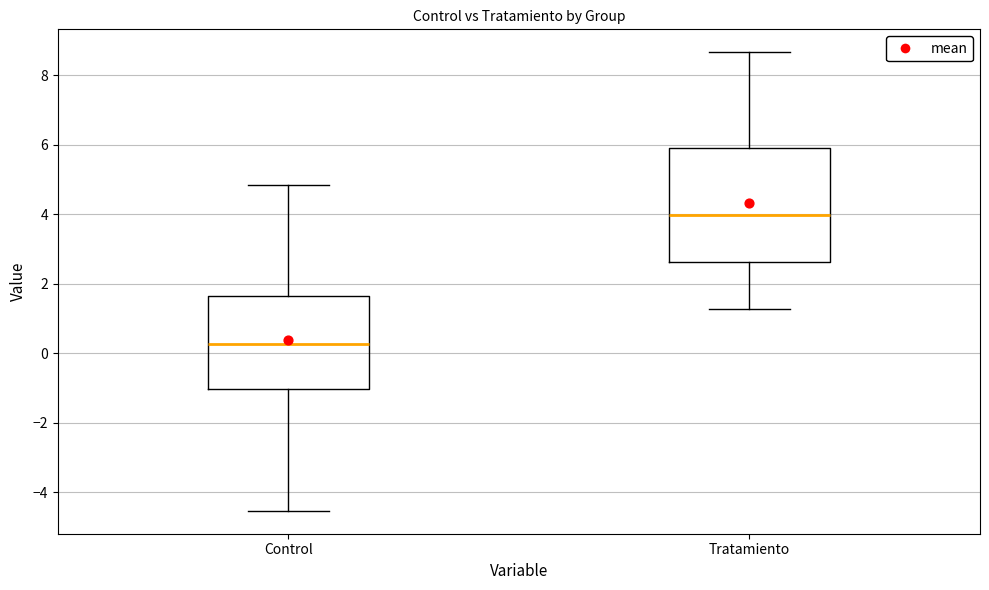

Which box's median line is the highest?

Tratamiento